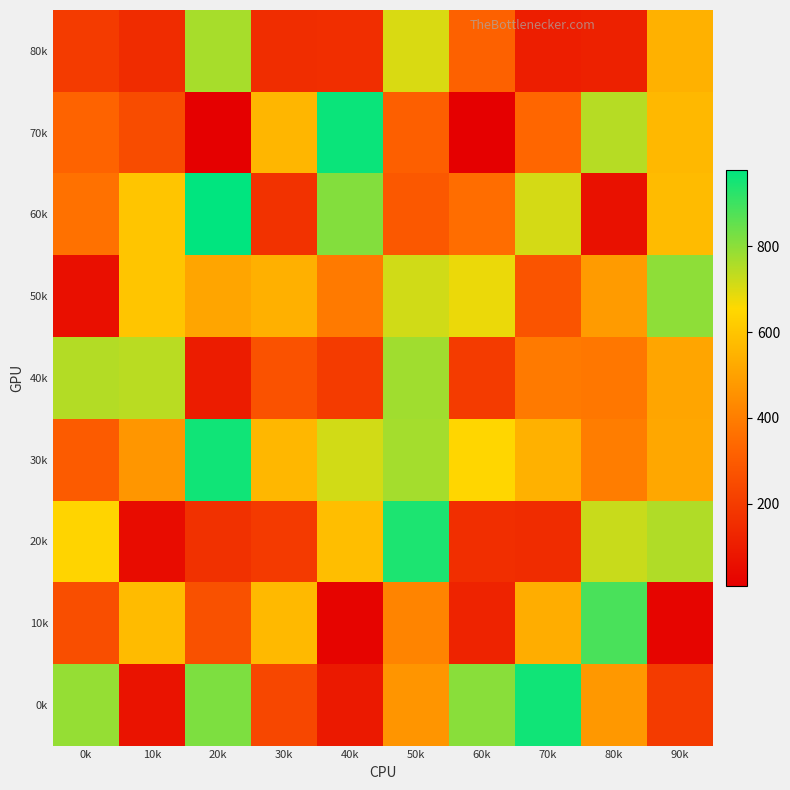

Reading left to right, list all the values displayed in this chart.

80k: 0k=199	10k=152	20k=766	30k=153	40k=155	50k=703	60k=316	70k=107	80k=115	90k=545
70k: 0k=325	10k=250	20k=9	30k=558	40k=964	50k=312	60k=10	70k=334	80k=746	90k=564
60k: 0k=364	10k=600	20k=978	30k=171	40k=810	50k=288	60k=352	70k=708	80k=66	90k=572
50k: 0k=59	10k=601	20k=512	30k=542	40k=391	50k=714	60k=680	70k=277	80k=483	90k=798
40k: 0k=750	10k=742	20k=100	30k=271	40k=199	50k=775	60k=199	70k=391	80k=383	90k=511
30k: 0k=299	10k=468	20k=956	30k=561	40k=712	50k=768	60k=648	70k=544	80k=397	90k=515
20k: 0k=643	10k=49	20k=165	30k=193	40k=580	50k=942	60k=156	70k=150	80k=723	90k=754
10k: 0k=258	10k=572	20k=267	30k=569	40k=24	50k=418	60k=121	70k=533	80k=884	90k=27
0k: 0k=788	10k=73	20k=819	30k=237	40k=90	50k=466	60k=802	70k=956	80k=474	90k=200